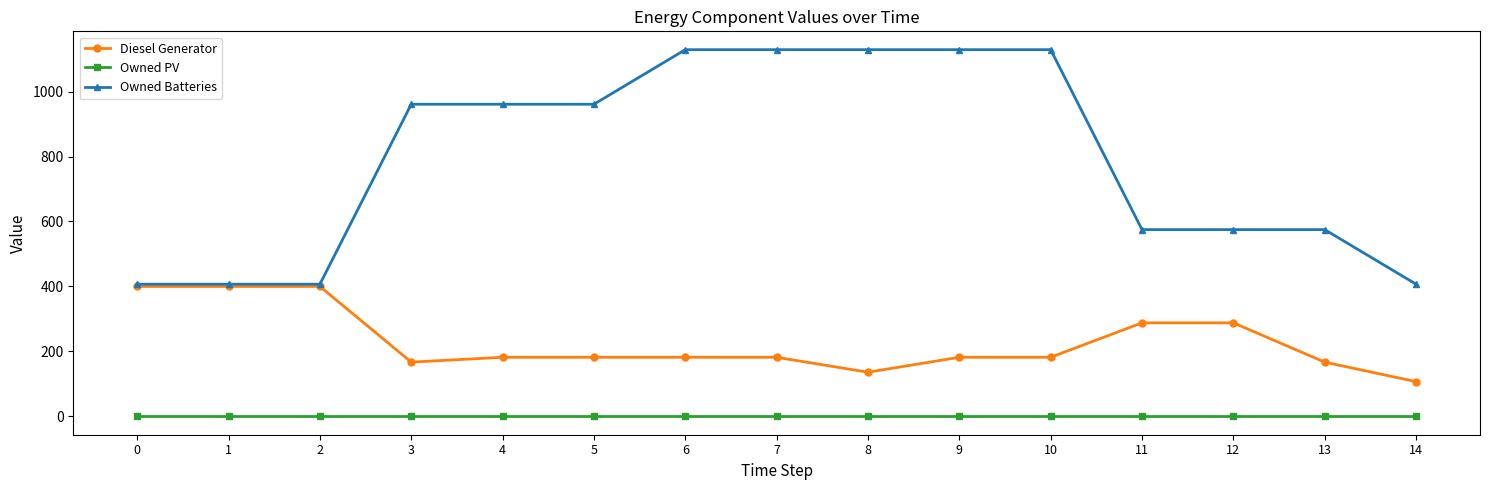

What is the difference between the Diesel Generator values at 13 and 7?

15